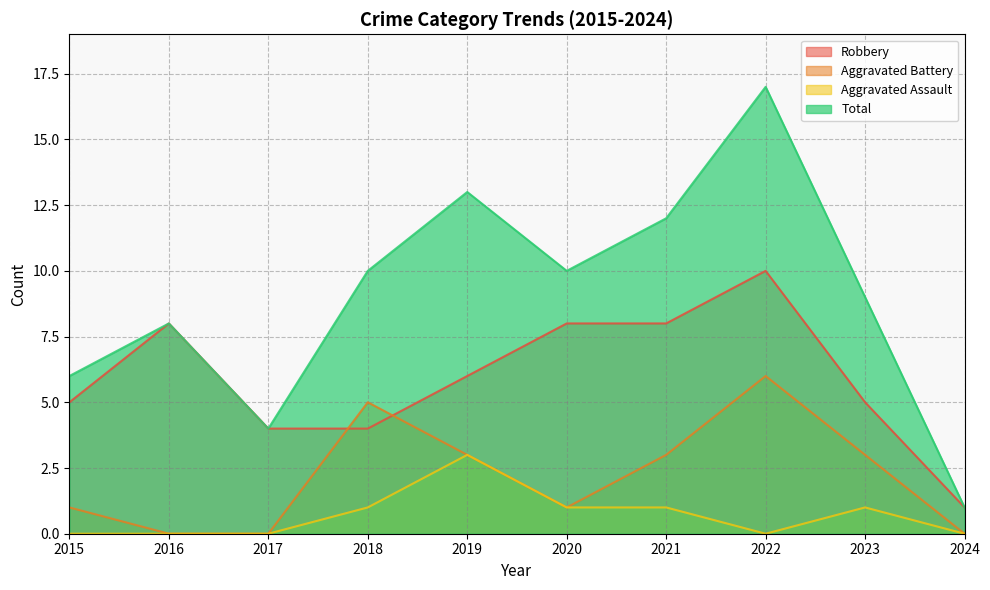

At which category does the chart reach its minimum across all series?

2016